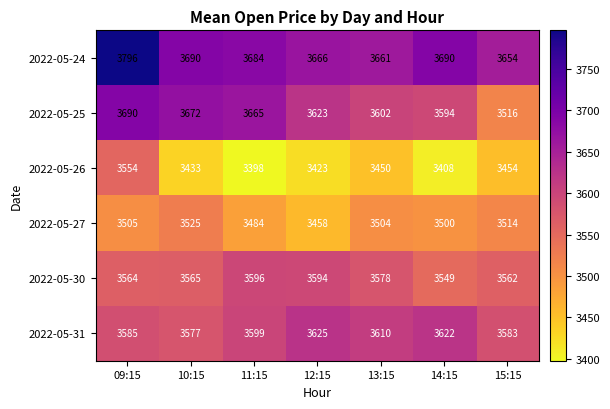

What is the difference between the highest and lowest values at 12:15?

243